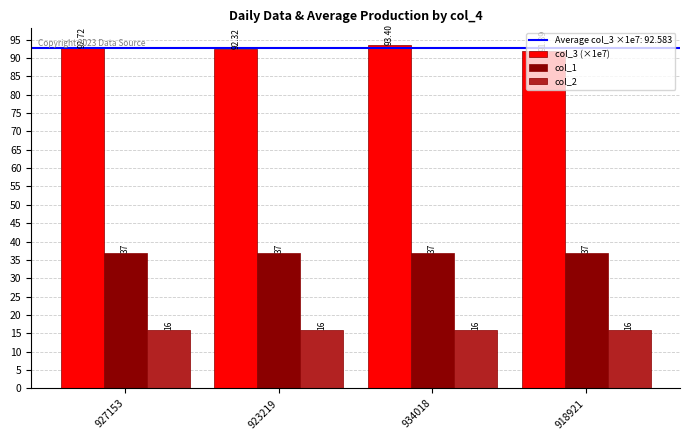

Rank the series by their maximum value, from lowest to highest.

col_2, col_1, col_3 (×1e7)